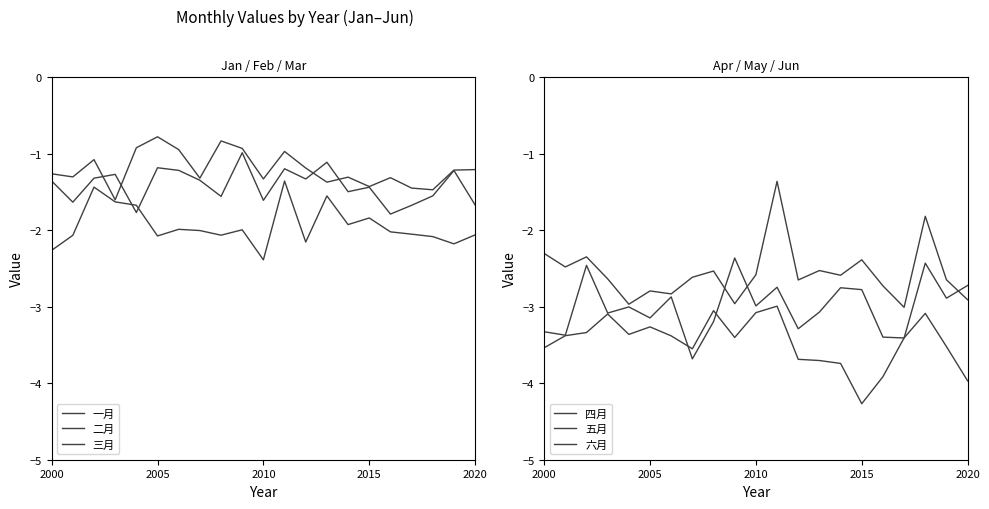

The value of 一月 at 18 is -0.3. True or false?

False